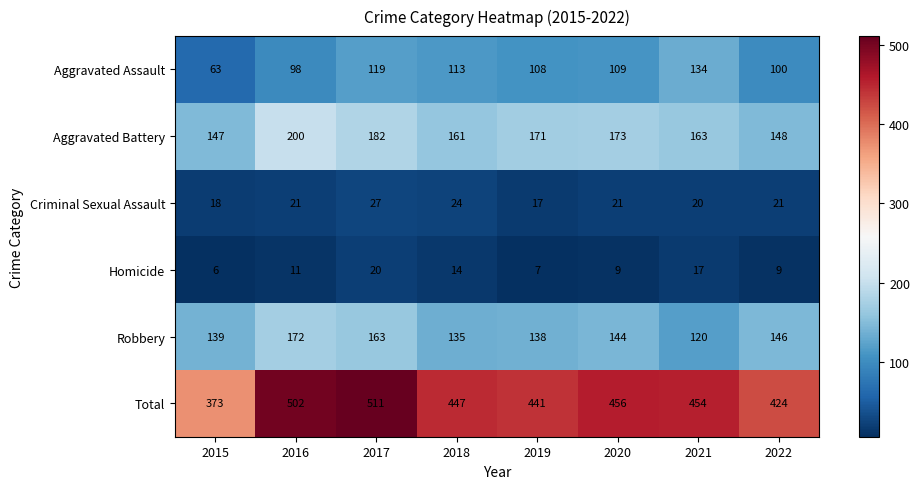

Which series has the largest range (max minus min)?

Total